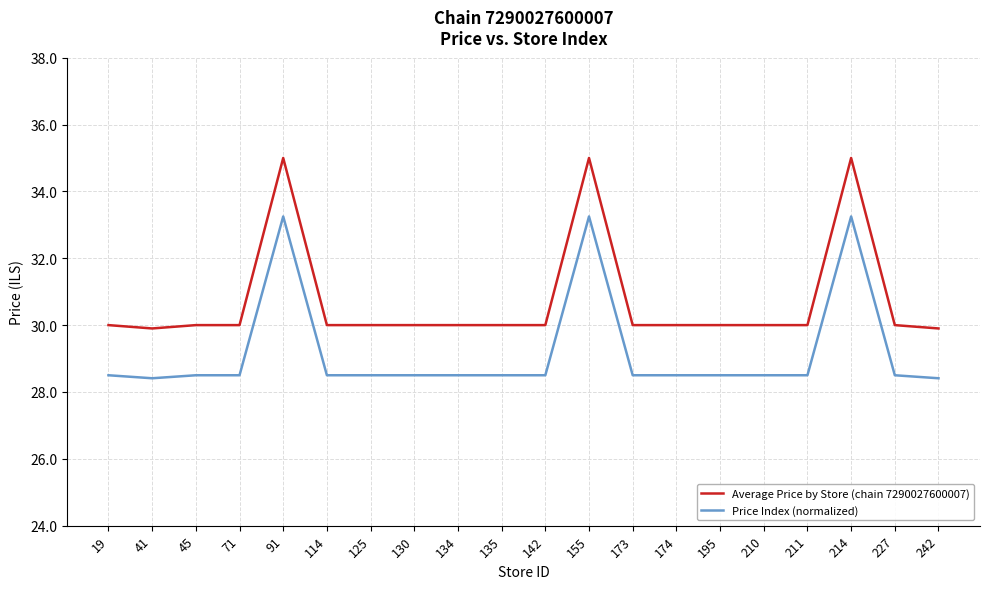

What are all the series names shown in the legend?

Average Price by Store (chain 7290027600007), Price Index (normalized)